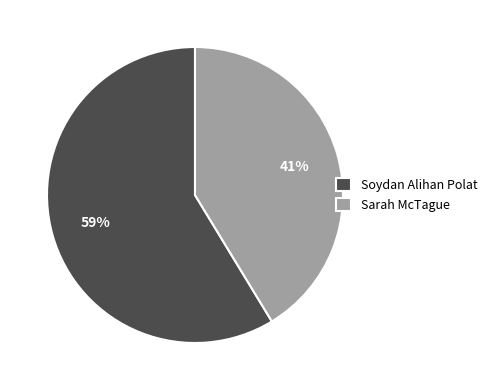

Combined, do Soydan Alihan Polat and Sarah McTague account for over 50%?

Yes